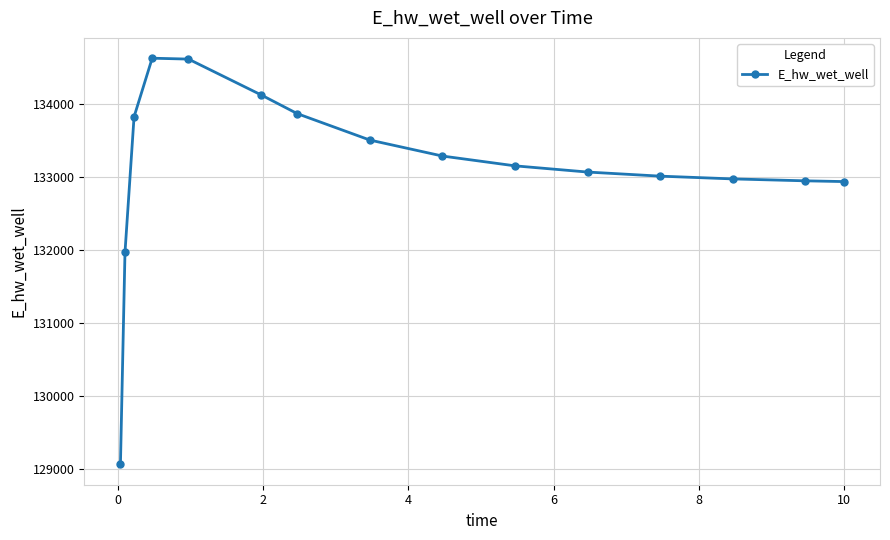

What is the value of the 9th point from the left?

133285.6